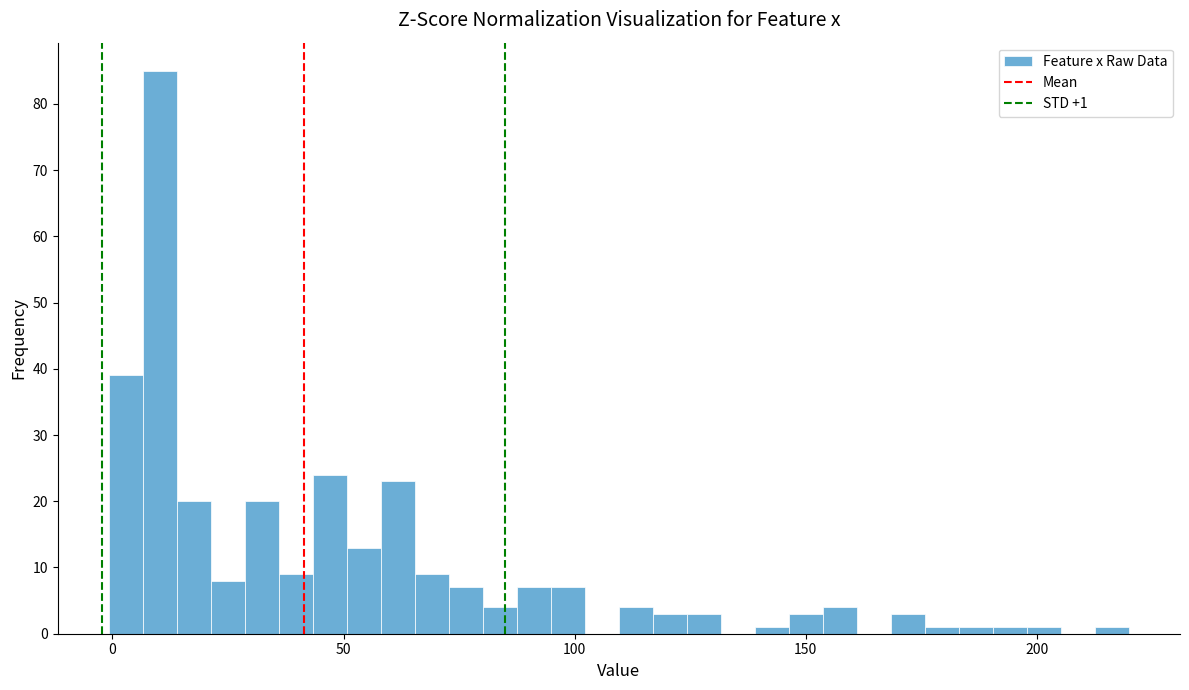

Read against the x-axis, roughly where is the centre of the tallest bar?

10